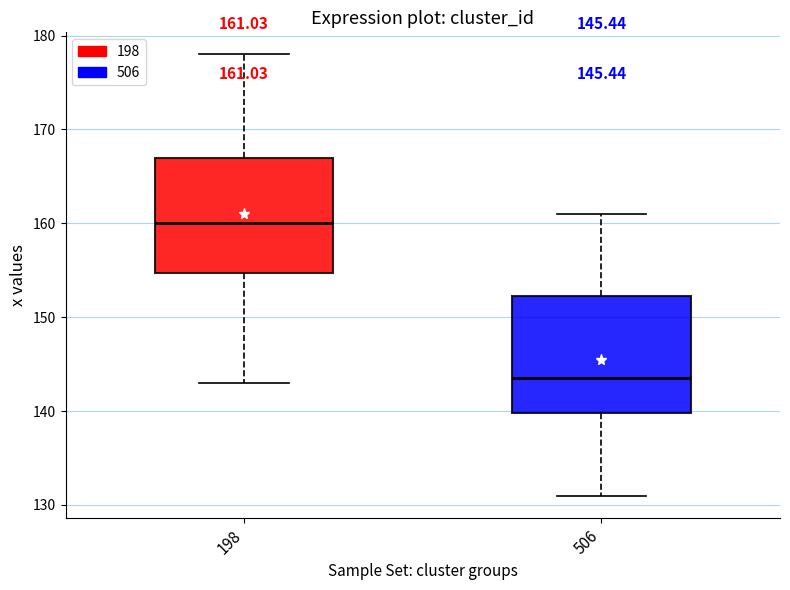

Which box's median line is the lowest?

506